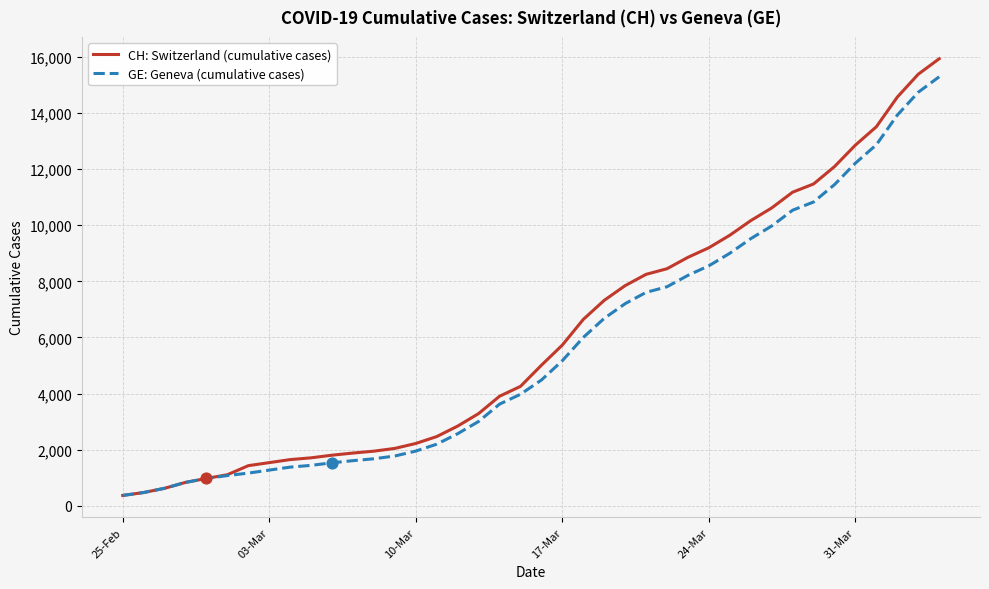

Which series has the widest spread of values?

CH: Switzerland (cumulative cases)